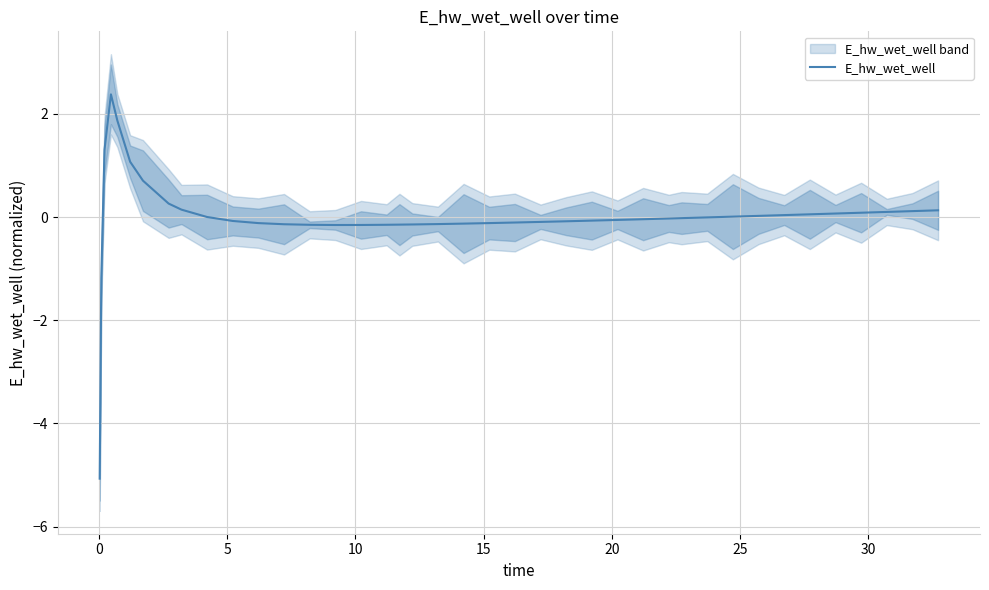

Count the number of categories in the chart.

40